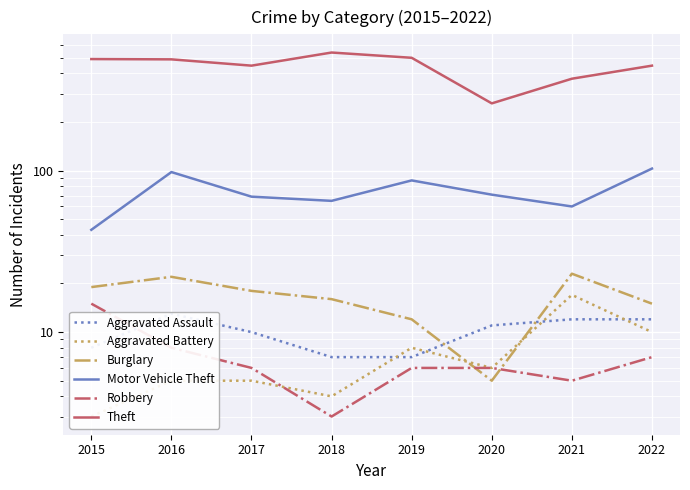

Rank the categories by Aggravated Battery value from highest to lowest.

2021, 2022, 2019, 2020, 2016, 2017, 2018, 2015